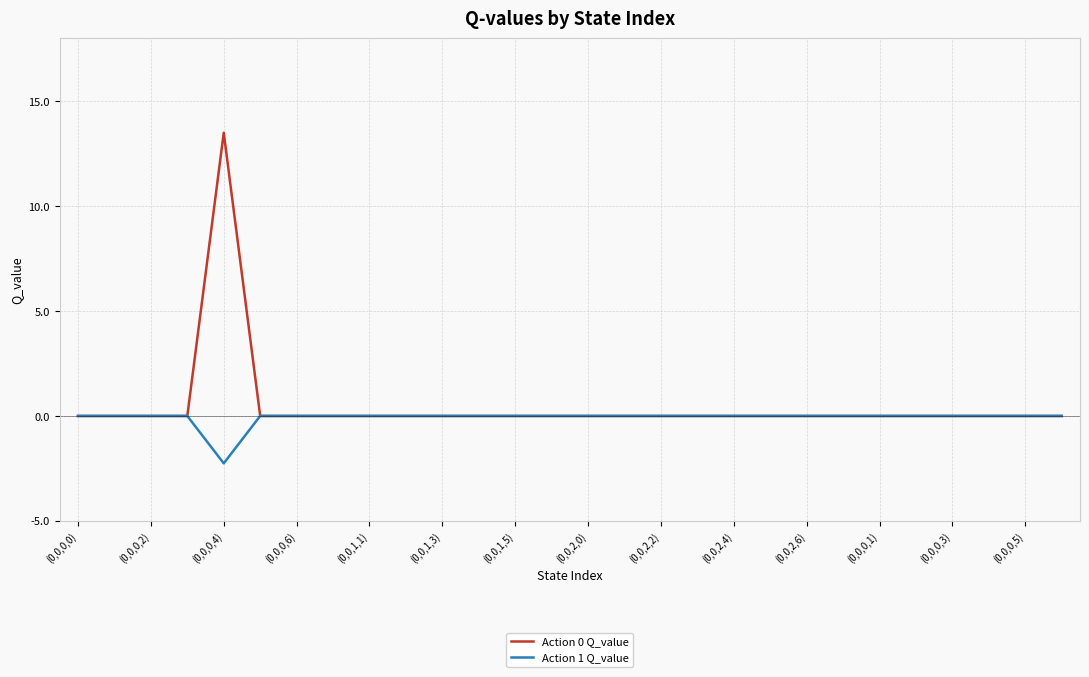

Which series has the widest spread of values?

Action 0 Q_value